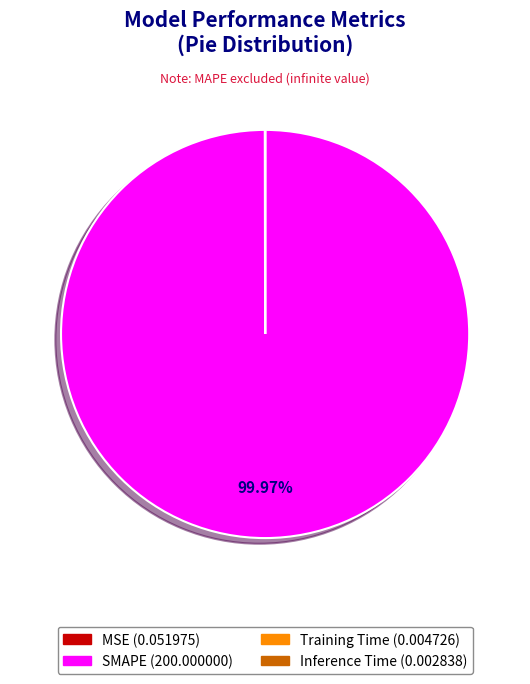

Which slice is the largest?

SMAPE